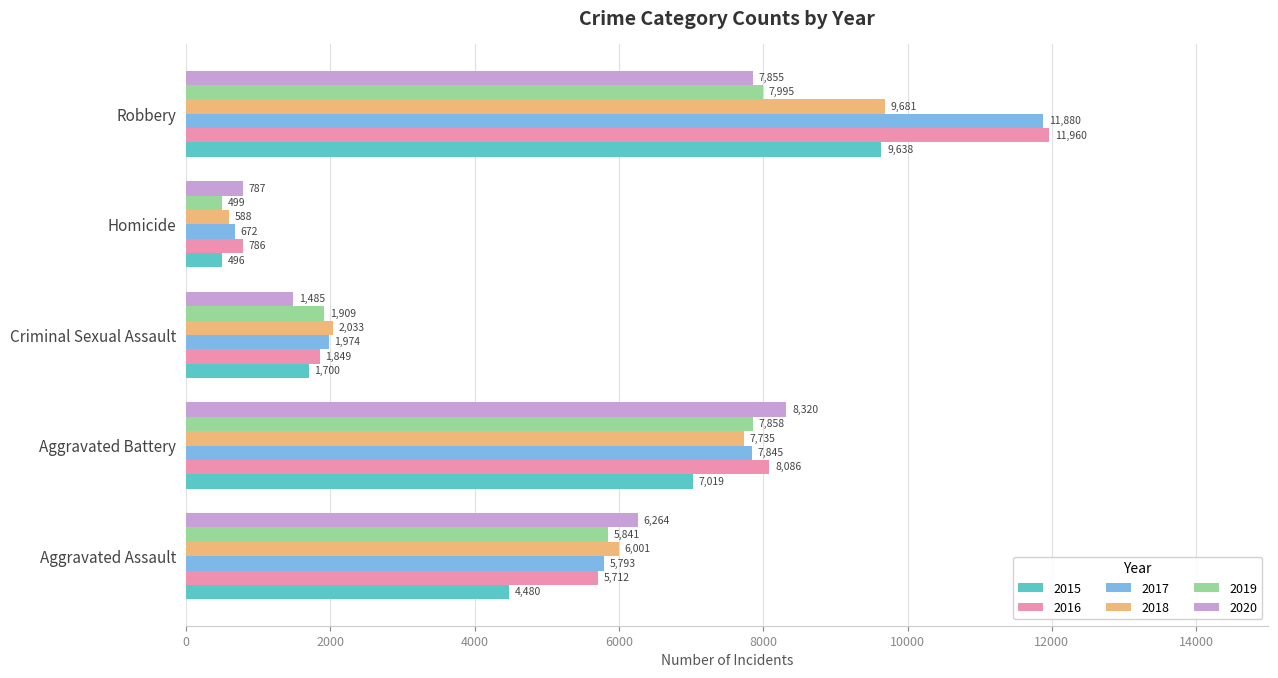

Count the number of categories in the chart.

5